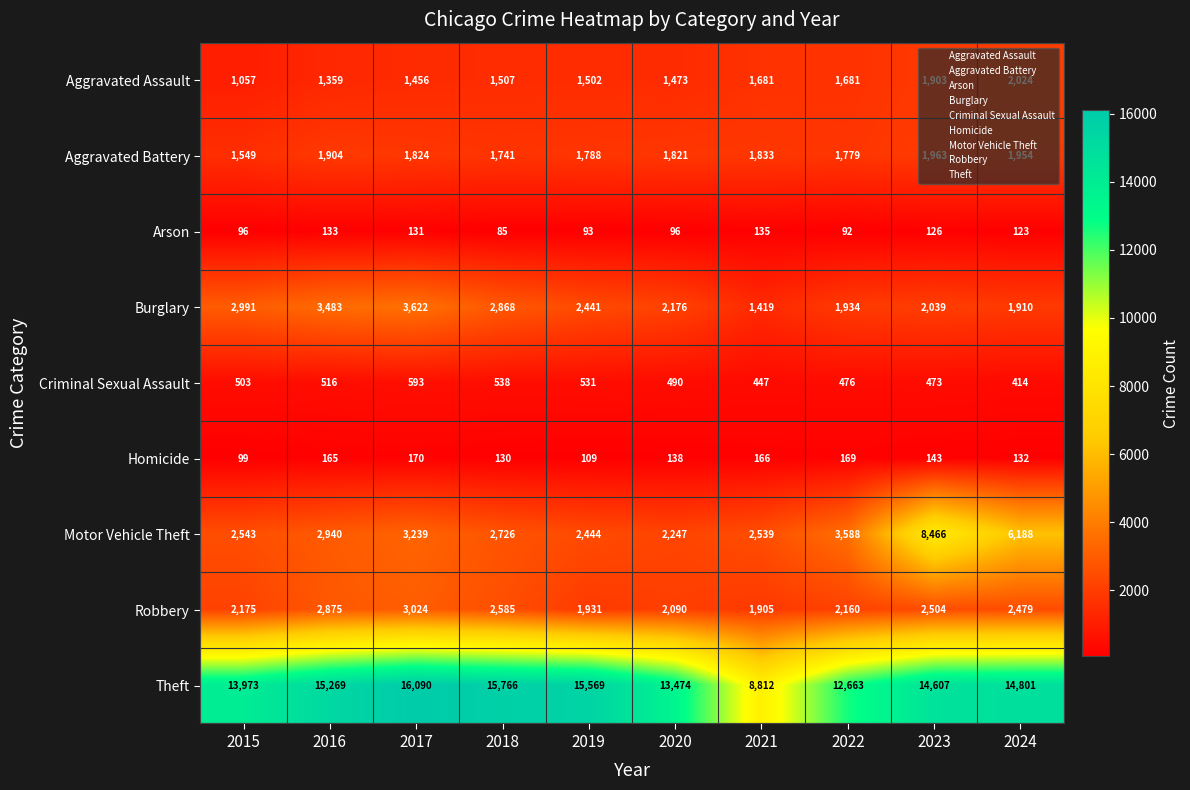

At which category is the sum across all series the highest?

2023